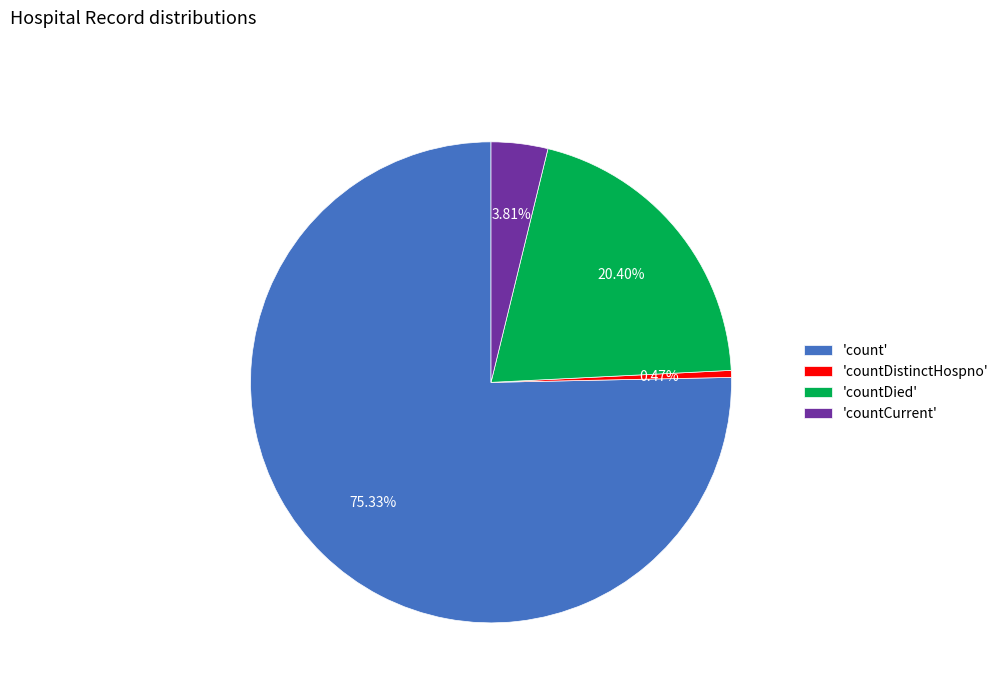

How many slices are in this pie chart?

4